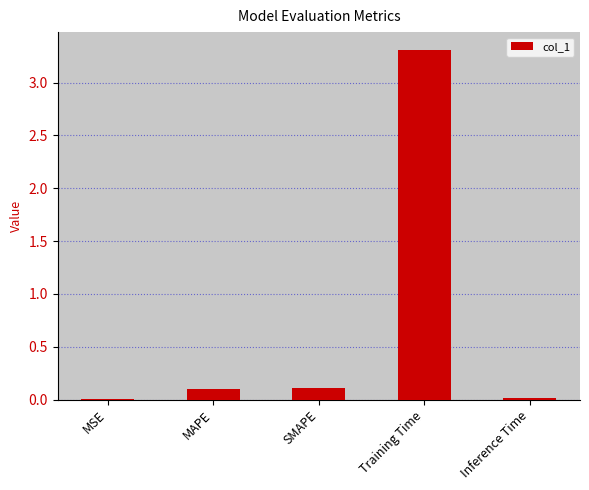

What is the maximum value shown in the chart?

3.3